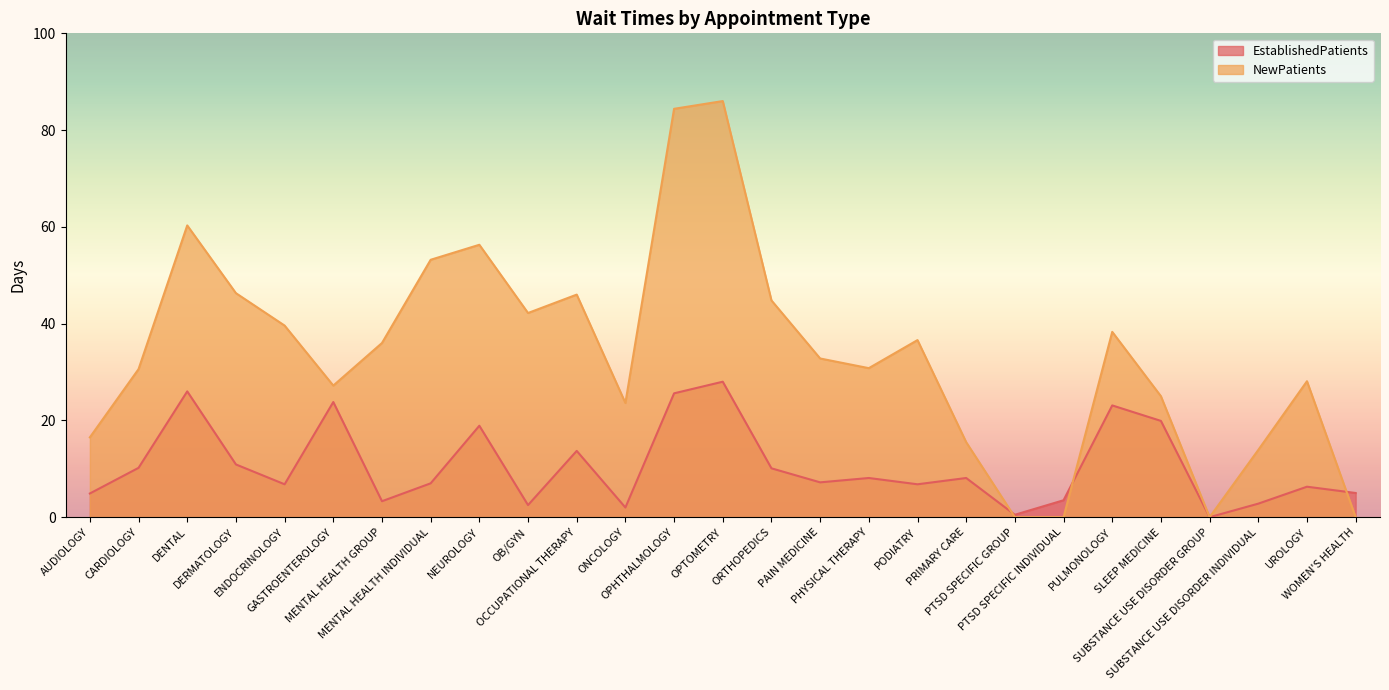

What position from the left is MENTAL HEALTH INDIVIDUAL?

8